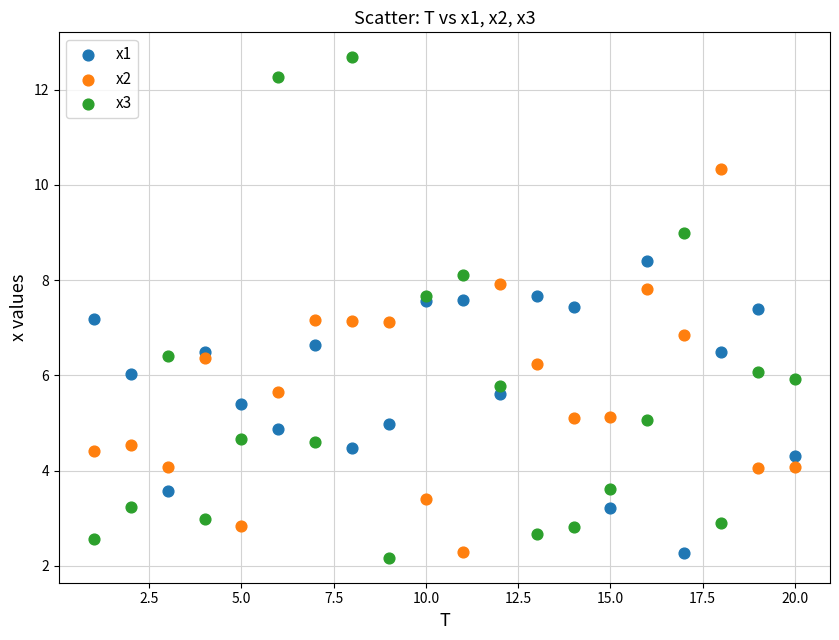

Which series reaches the maximum Y coordinate?

x3